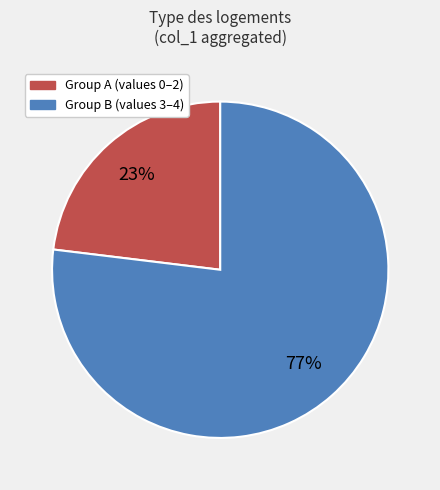

To the nearest percent, what is the average slice percentage?

50%